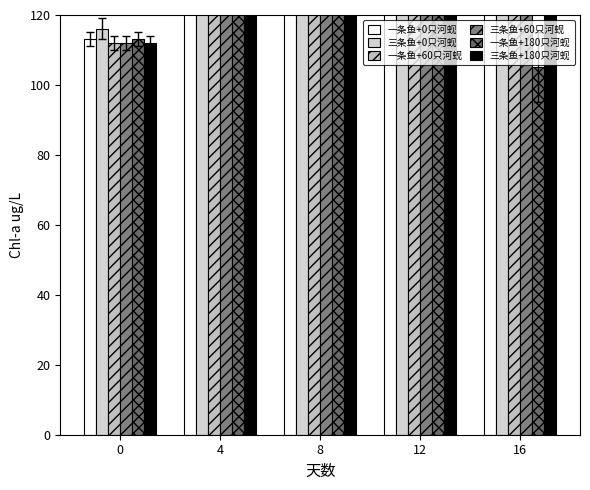

How many values in the 一条鱼+180只河蚬 series are below 140?

2